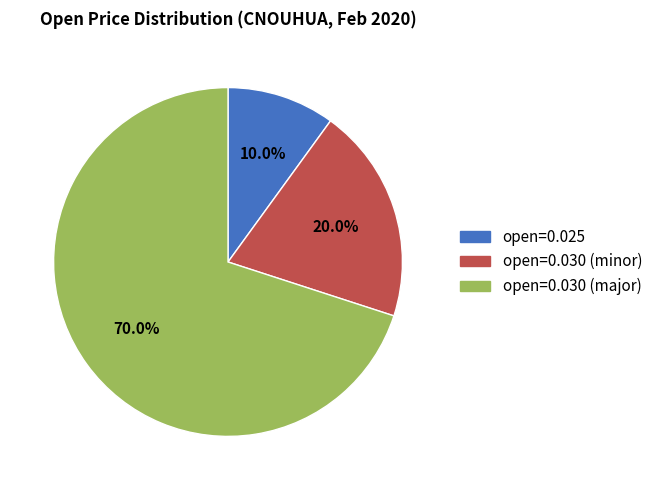

Count the number of slices in the pie.

3